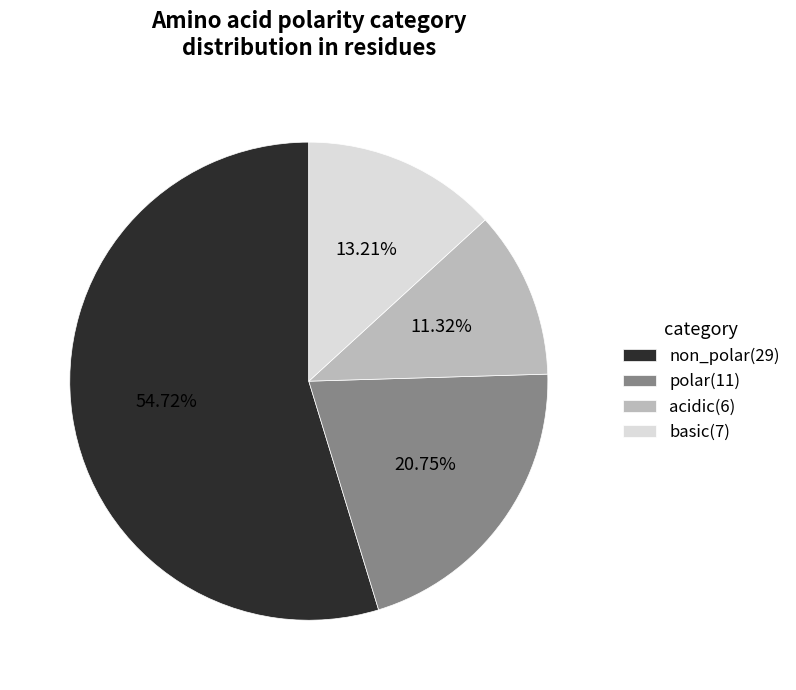

What is the largest slice in the pie chart?

non_polar